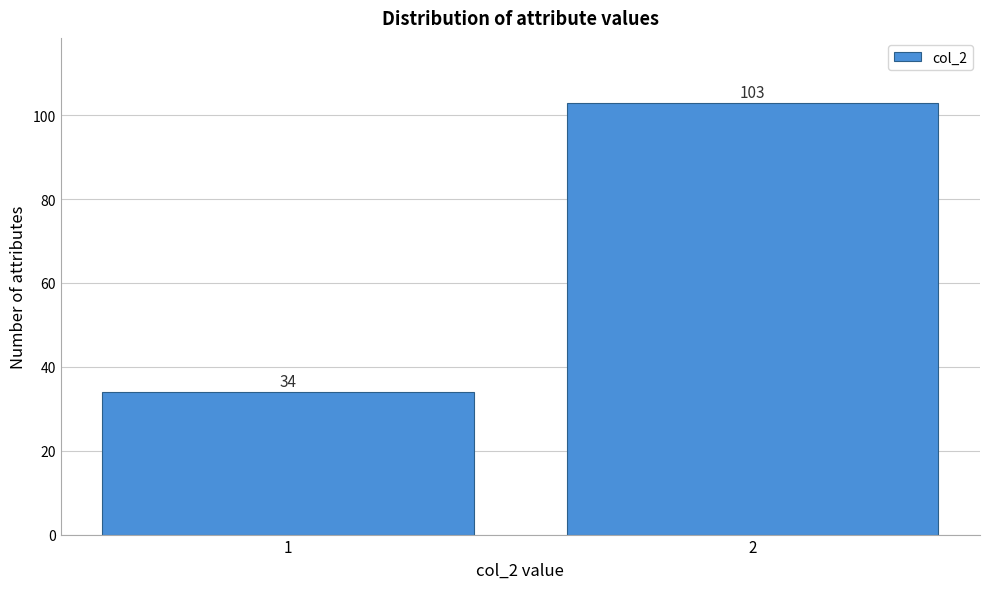

Reading right to left, what are all the values shown in this chart?

103	34